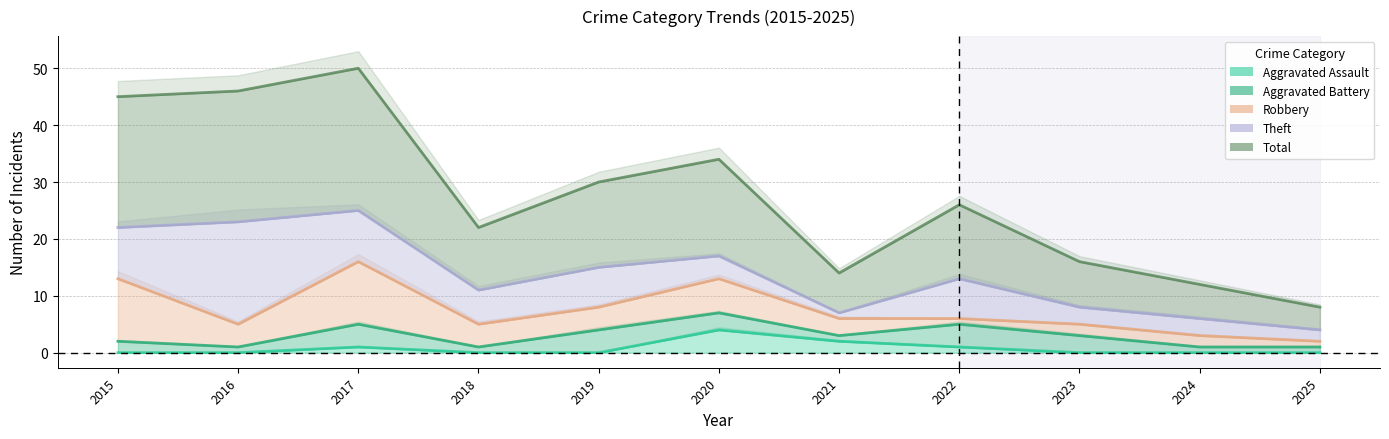

In Robbery, how many points are higher than both neighbors (excluding endpoints)?

2